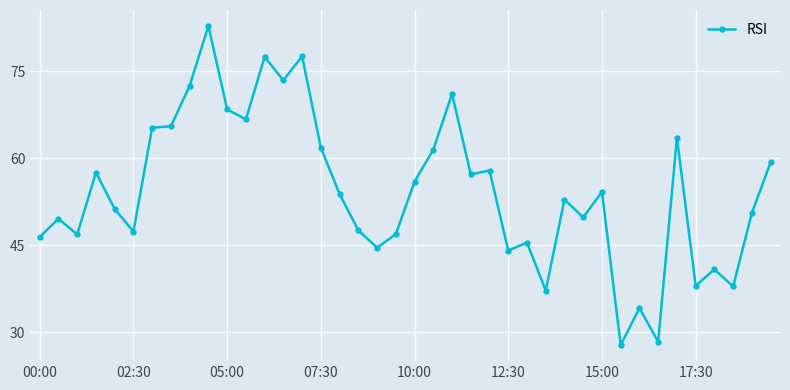

True or false: there are more than 0 points higher than both neighbors.

True